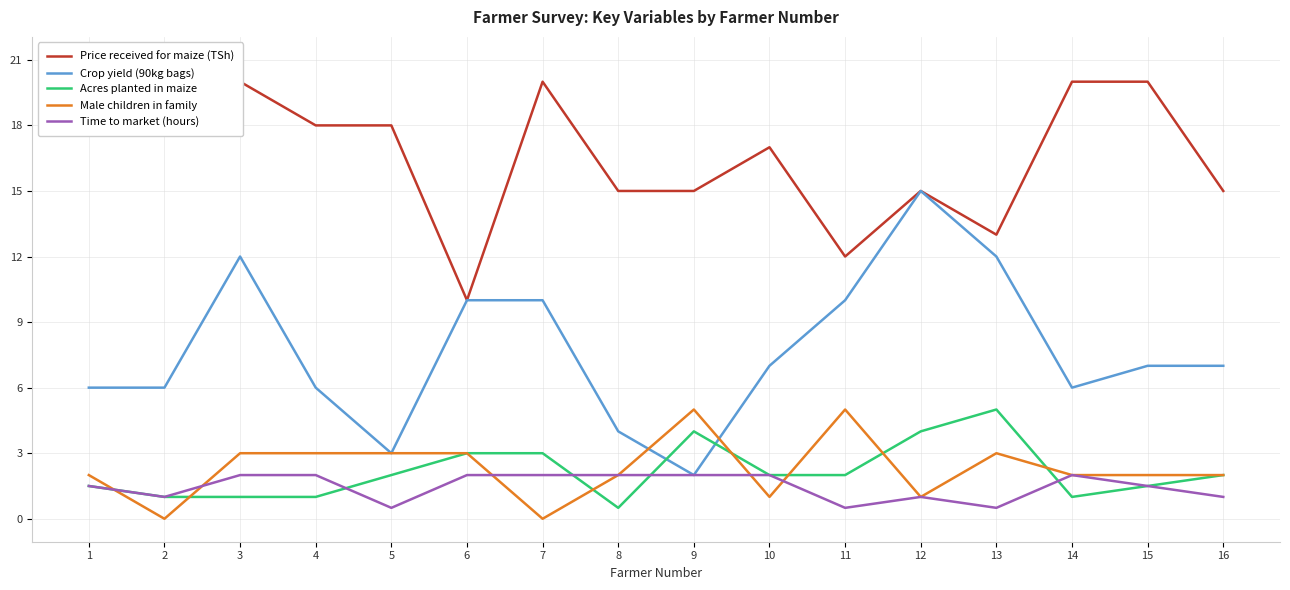

Rank the categories by Male children in family value from lowest to highest.

2, 7, 10, 12, 1, 8, 14, 15, 16, 3, 4, 5, 6, 13, 9, 11